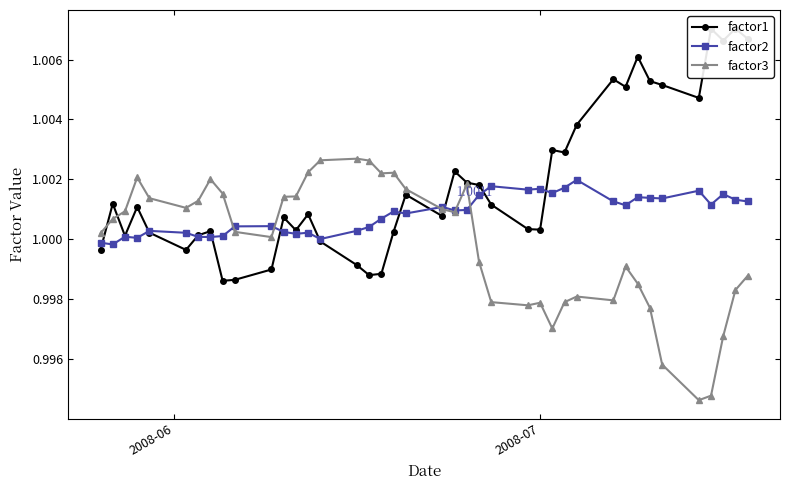

Reading left to right, list all the values displayed in this chart.

factor1: 1.0	1.0	1.0	1.0	1.0	1.0	1.0	1.0	1.0	1.0	1.0	1.0	1.0	1.0	1.0	1.0	1.0	1.0	1.0	1.0	1.0	1.0	1.0	1.0	1.0	1.0	1.0	1.0	1.0	1.0	1.0	1.0	1.0	1.0	1.0	1.0	1.0	1.0	1.0	1.0
factor2: 1.0	1.0	1.0	1.0	1.0	1.0	1.0	1.0	1.0	1.0	1.0	1.0	1.0	1.0	1.0	1.0	1.0	1.0	1.0	1.0	1.0	1.0	1.0	1.0	1.0	1.0	1.0	1.0	1.0	1.0	1.0	1.0	1.0	1.0	1.0	1.0	1.0	1.0	1.0	1.0
factor3: 1.0	1.0	1.0	1.0	1.0	1.0	1.0	1.0	1.0	1.0	1.0	1.0	1.0	1.0	1.0	1.0	1.0	1.0	1.0	1.0	1.0	1.0	1.0	1.0	1.0	1.0	1.0	1.0	1.0	1.0	1.0	1.0	1.0	1.0	1.0	1.0	1.0	1.0	1.0	1.0